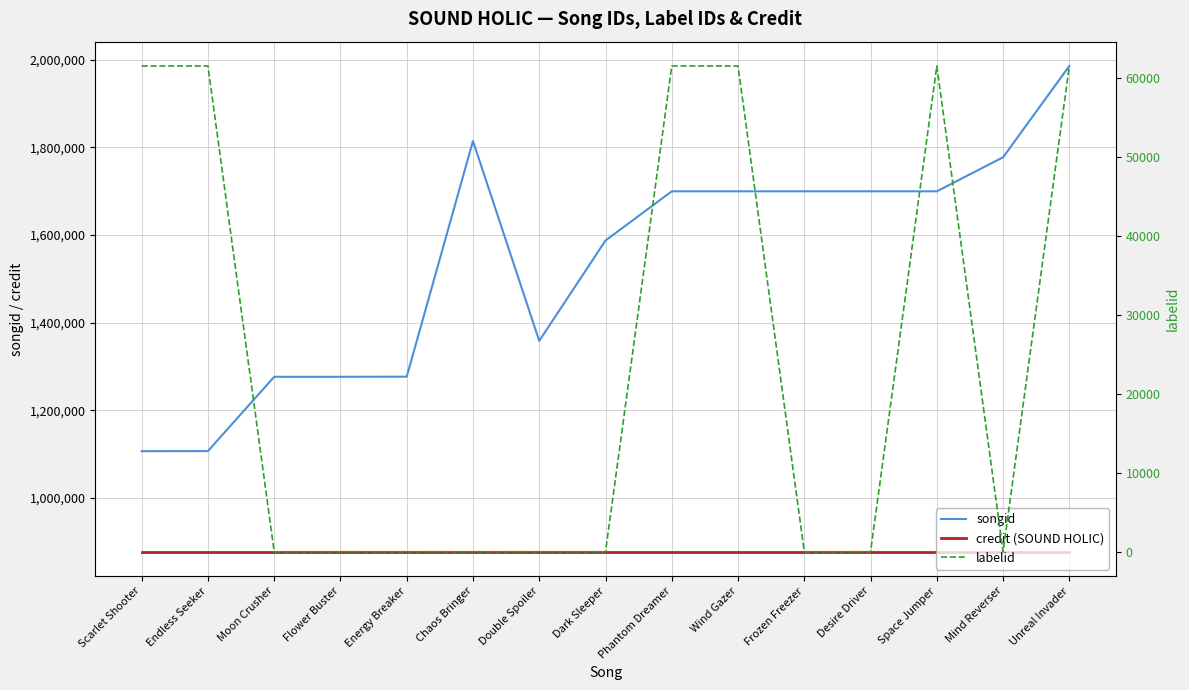

What is the average value of the labelid series?

24632